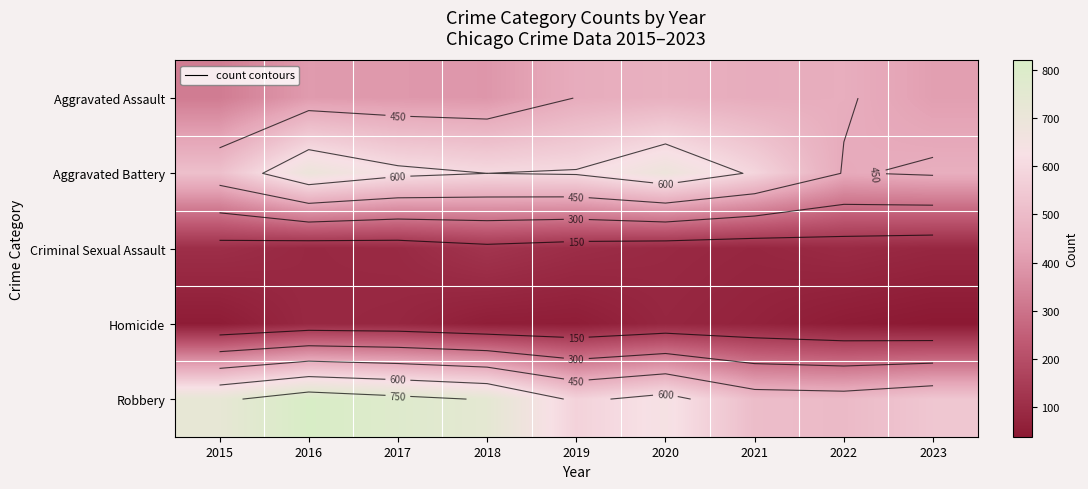

What is the difference between the highest and lowest values at 2020?

605